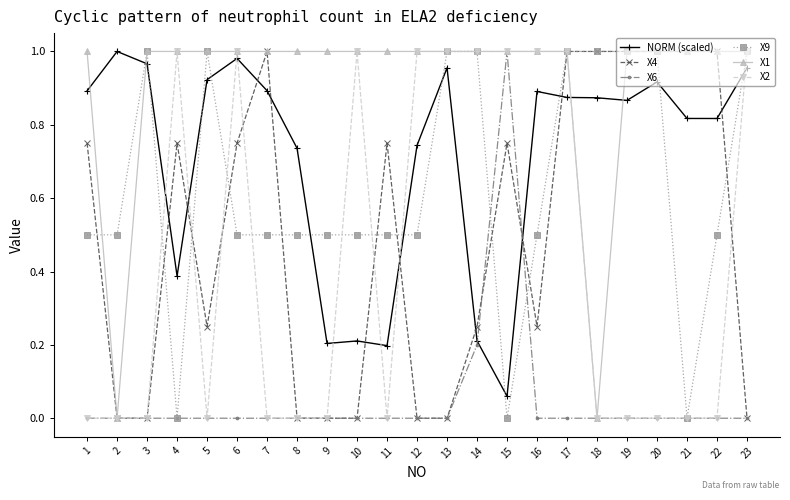

How many times do X9 and NORM (scaled) cross each other?

11